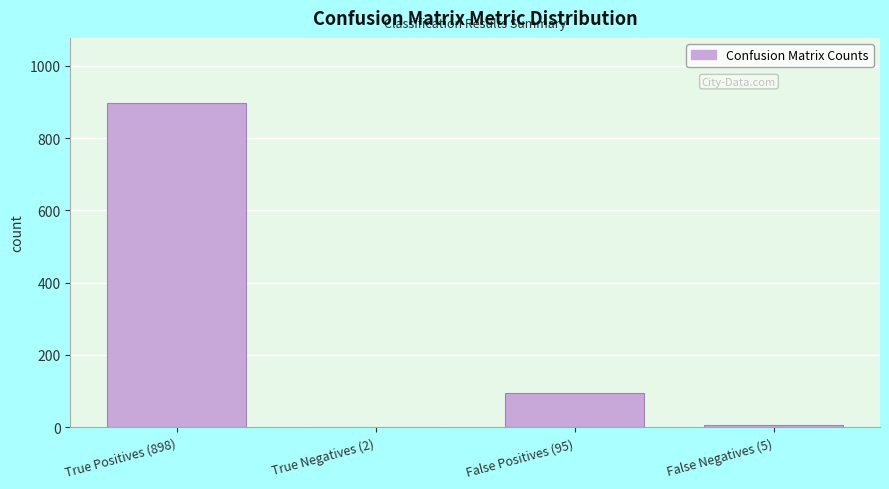

What is the greatest value displayed?

898